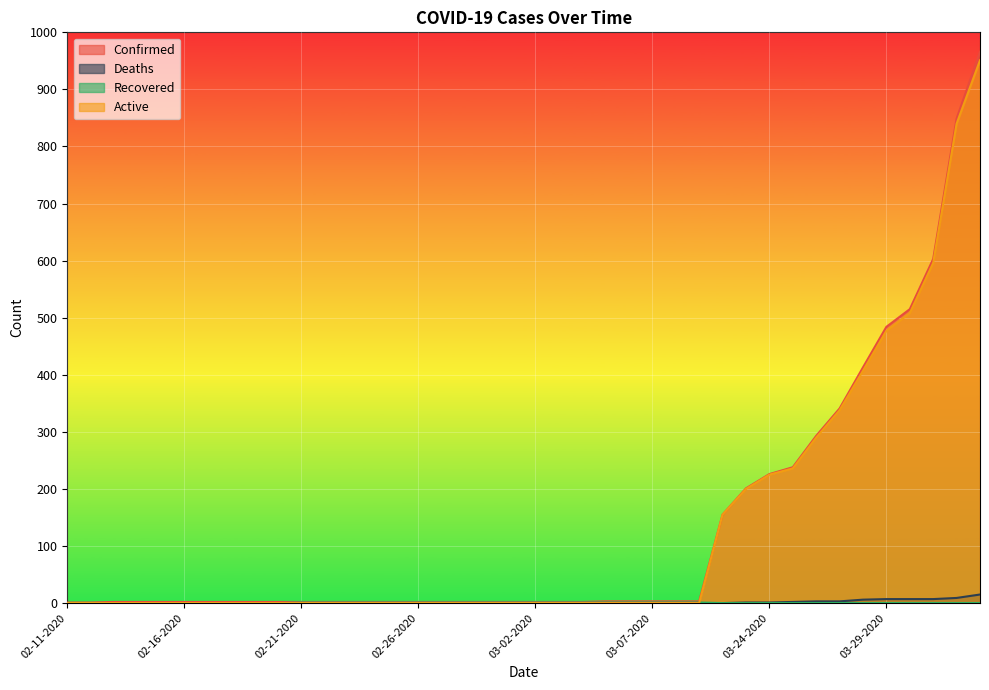

What position from the left is 03-09-2020?

28